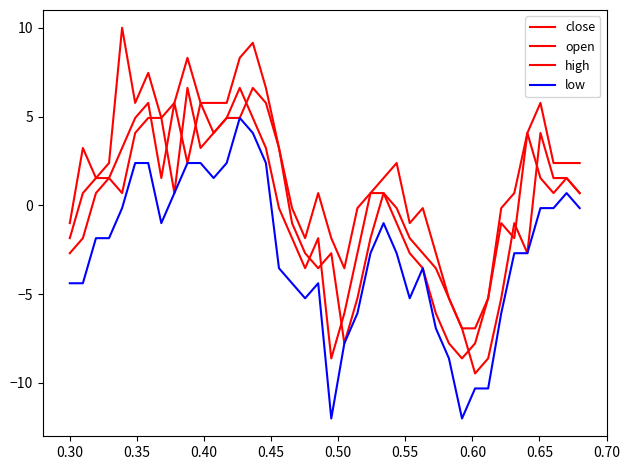

What is the value of the close point at the 9th from the left?

5.8